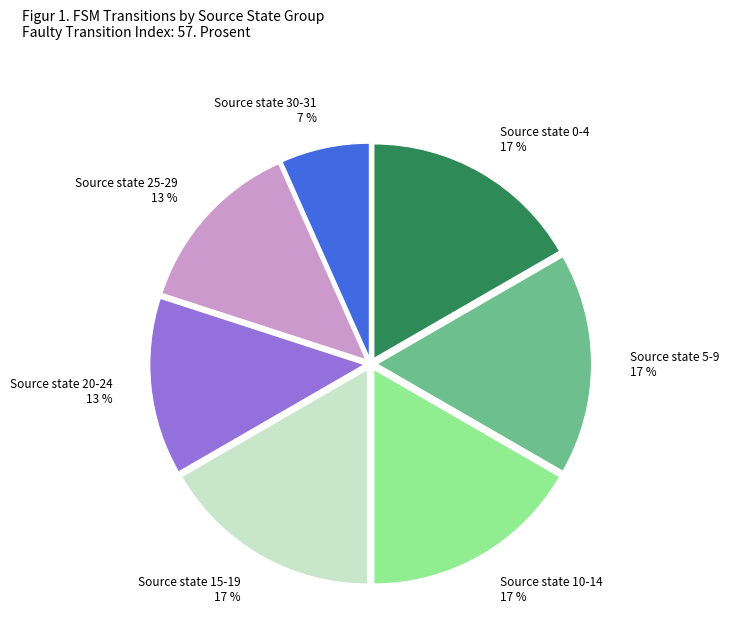

How many slices are in this pie chart?

7